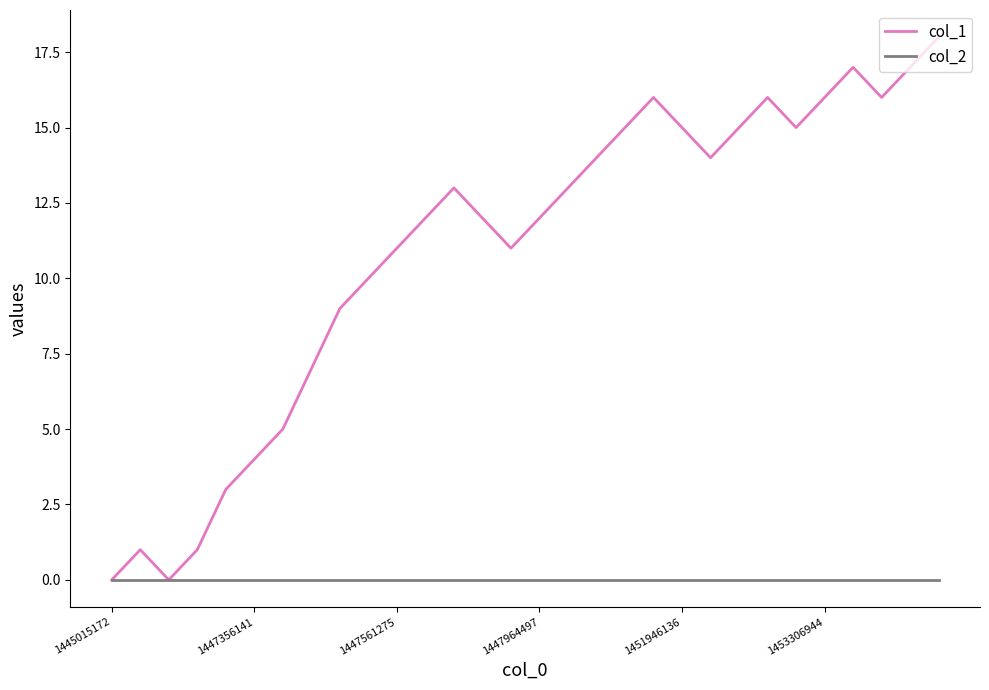

Reading left to right, extract all data points from this chart.

col_1: 0	1	0	1	3	4	5	7	9	10	11	12	13	12	11	12	13	14	15	16	15	14	15	16	15	16	17	16	17	18
col_2: 0	0	0	0	0	0	0	0	0	0	0	0	0	0	0	0	0	0	0	0	0	0	0	0	0	0	0	0	0	0